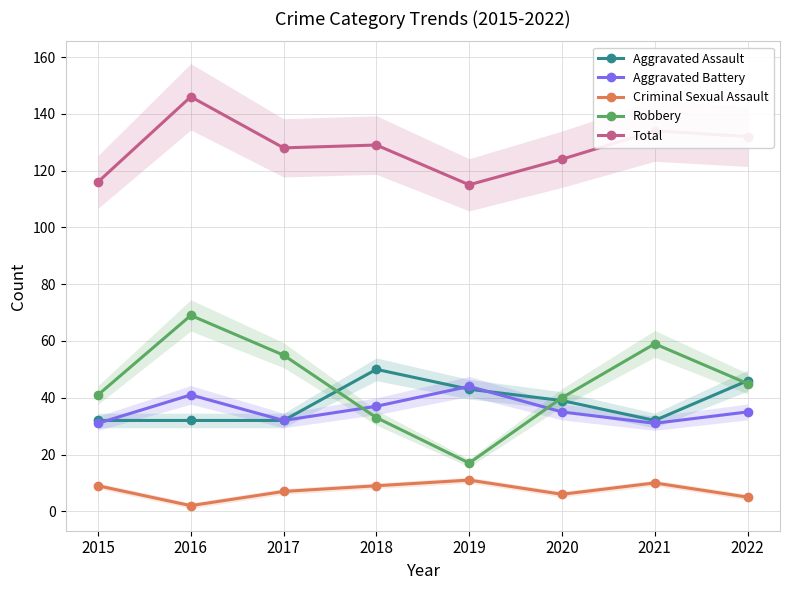

What is the average value of the Aggravated Battery series?

36